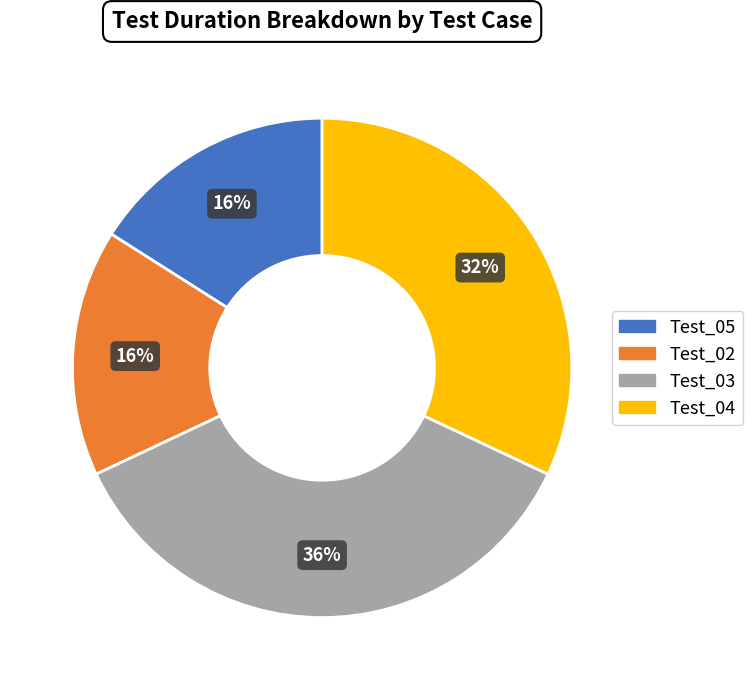

What is the largest slice in the pie chart?

Test_03